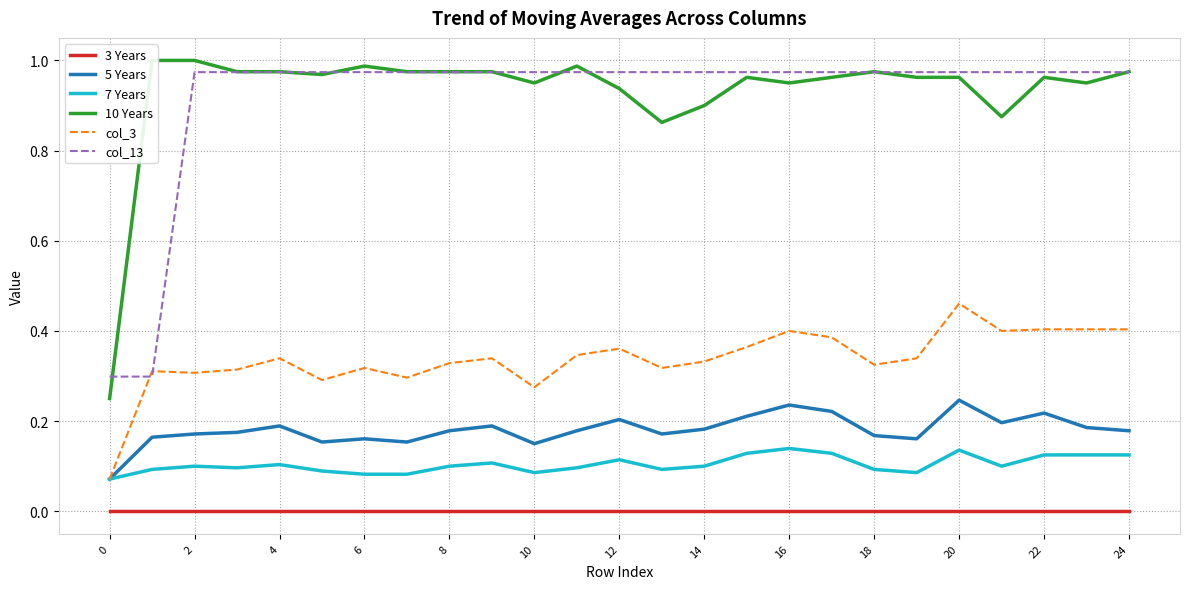

How many lines are shown in the chart?

6